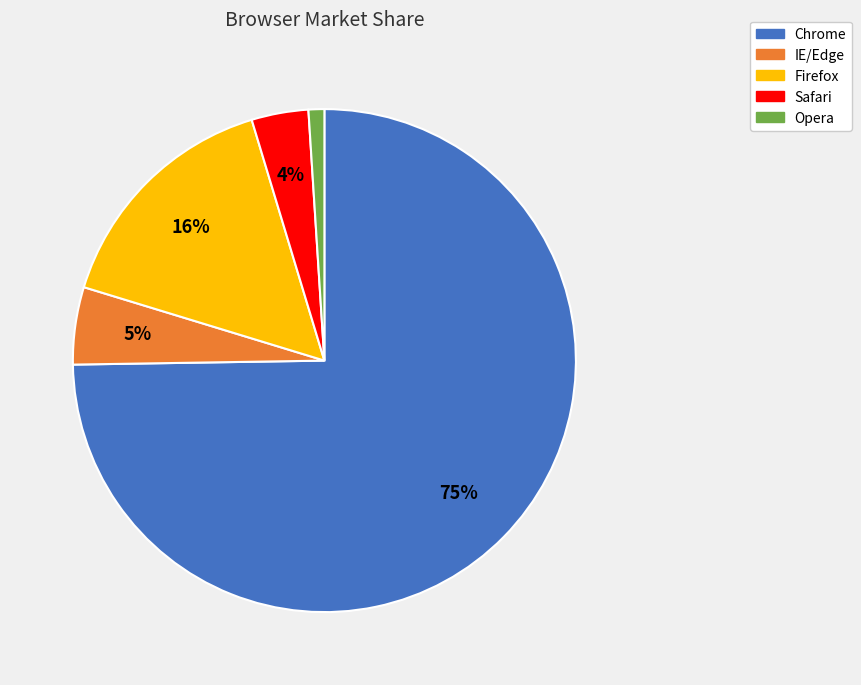

To the nearest percent, what portion does Safari represent?

4%